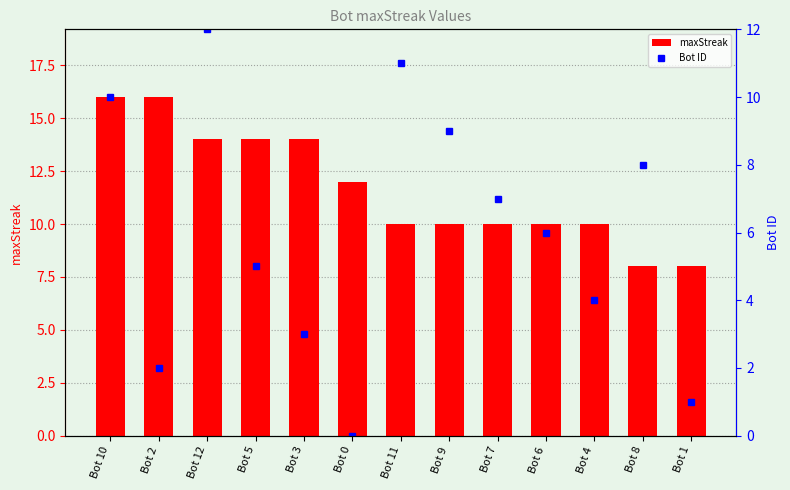

How many data points in maxStreak are above 10?

6